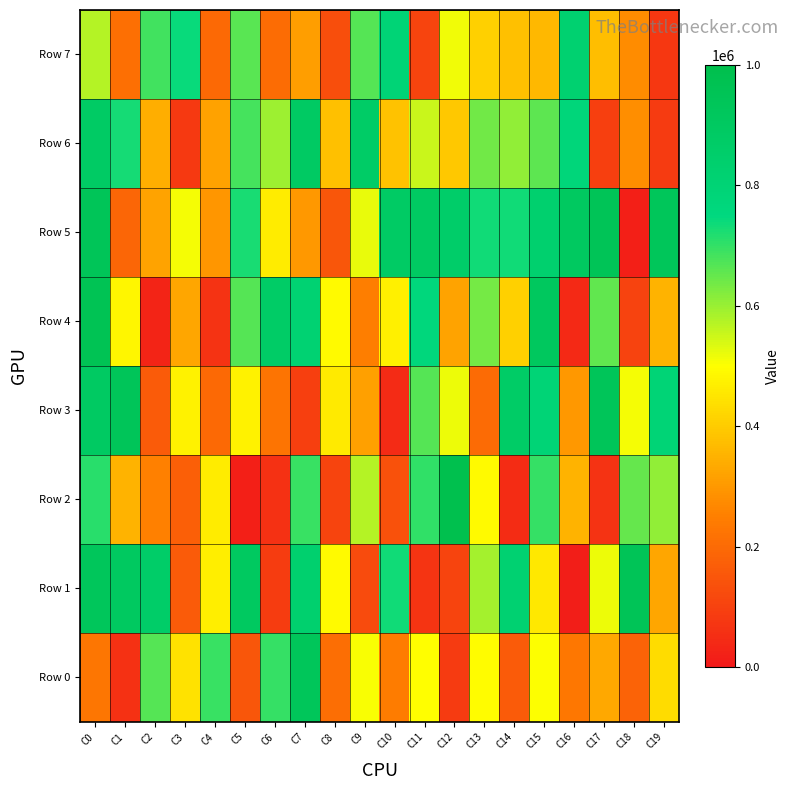

What is the total value across all series at C9?

3821523